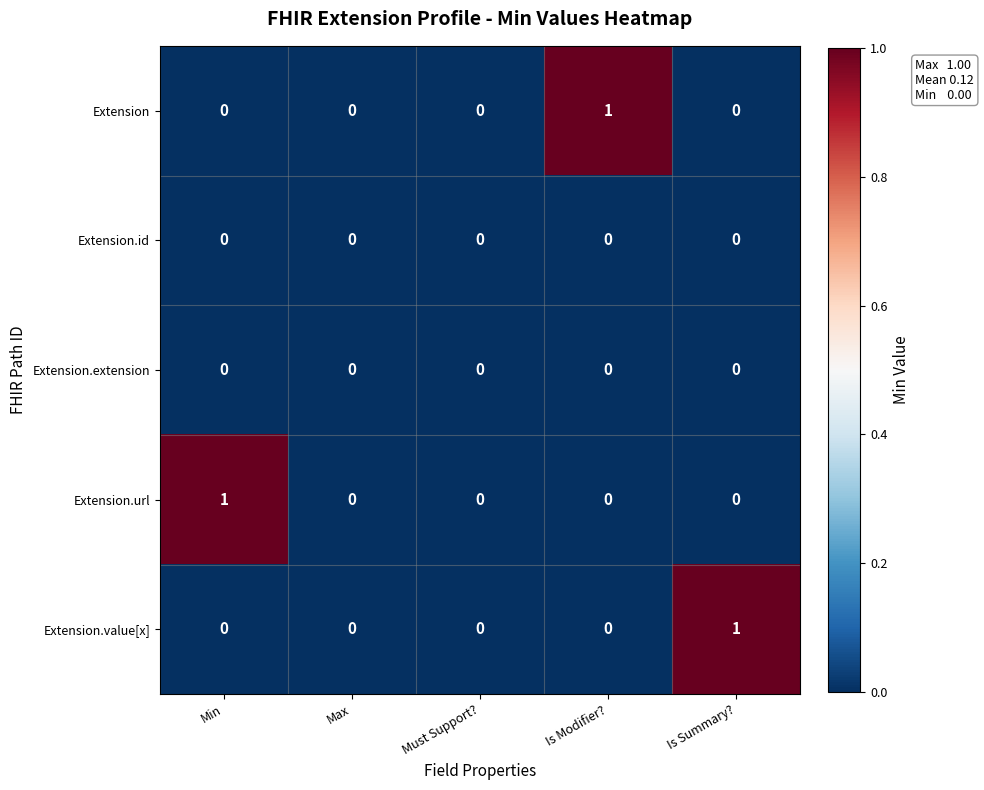

How many series are shown in this chart?

5